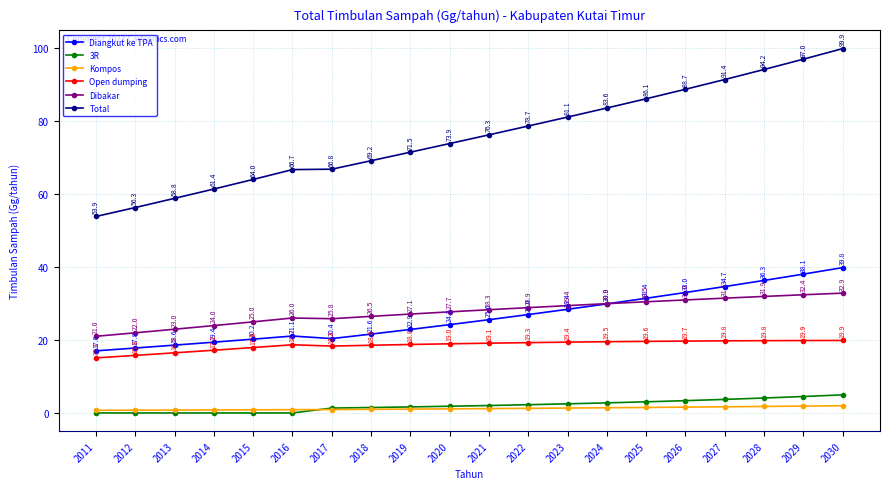

What is the greatest value displayed?

99.9